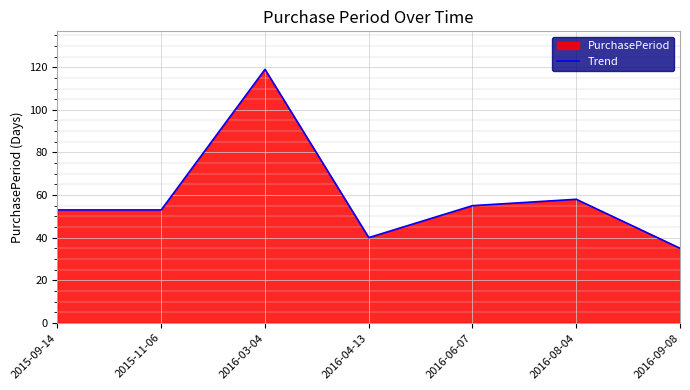

Which category has the highest value across all series?

2016-03-04